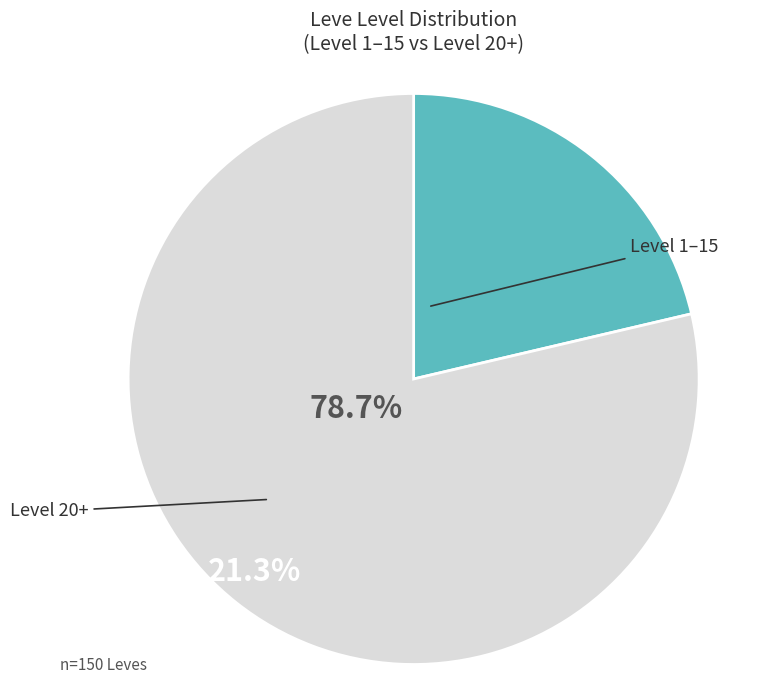

Is there a majority slice in this chart?

Yes